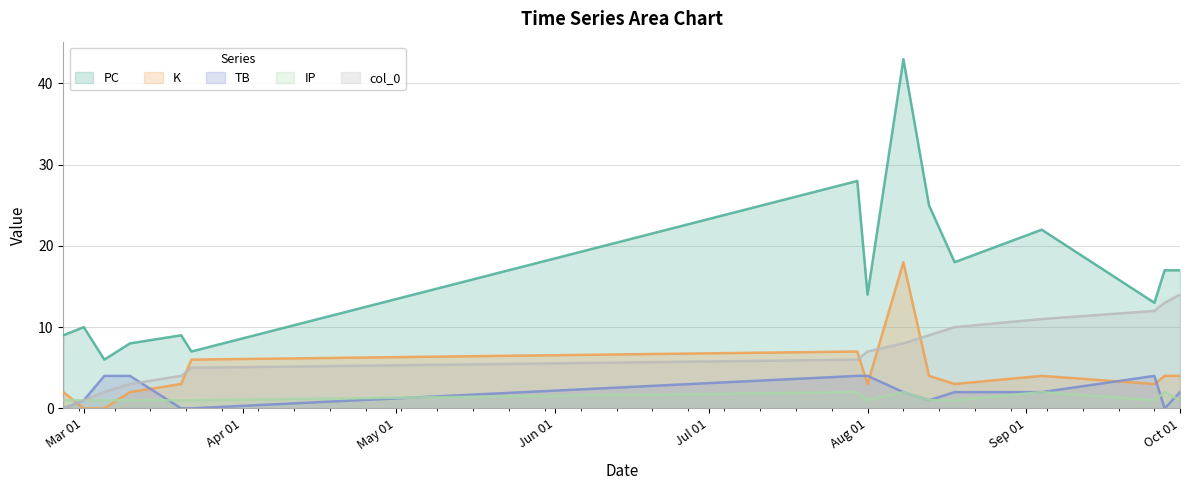

What is the greatest value displayed?

43